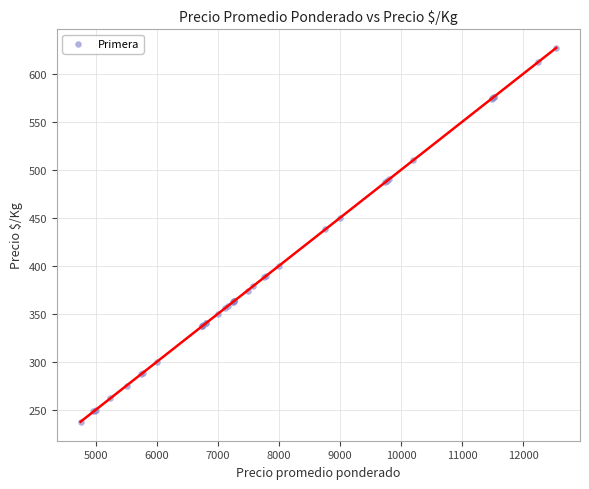

What Y value in the scatter plot is closest to 432?

438